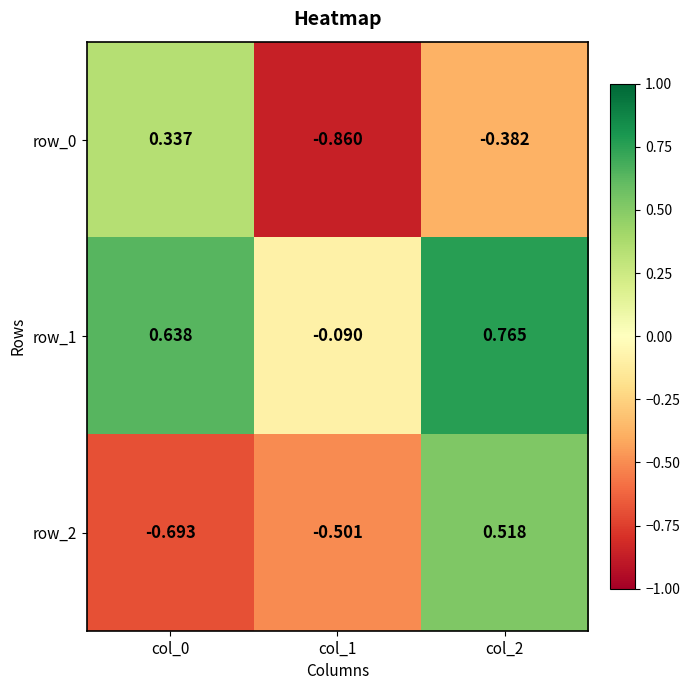

The row_2 series shows -0.2 at col_1. True or false?

False